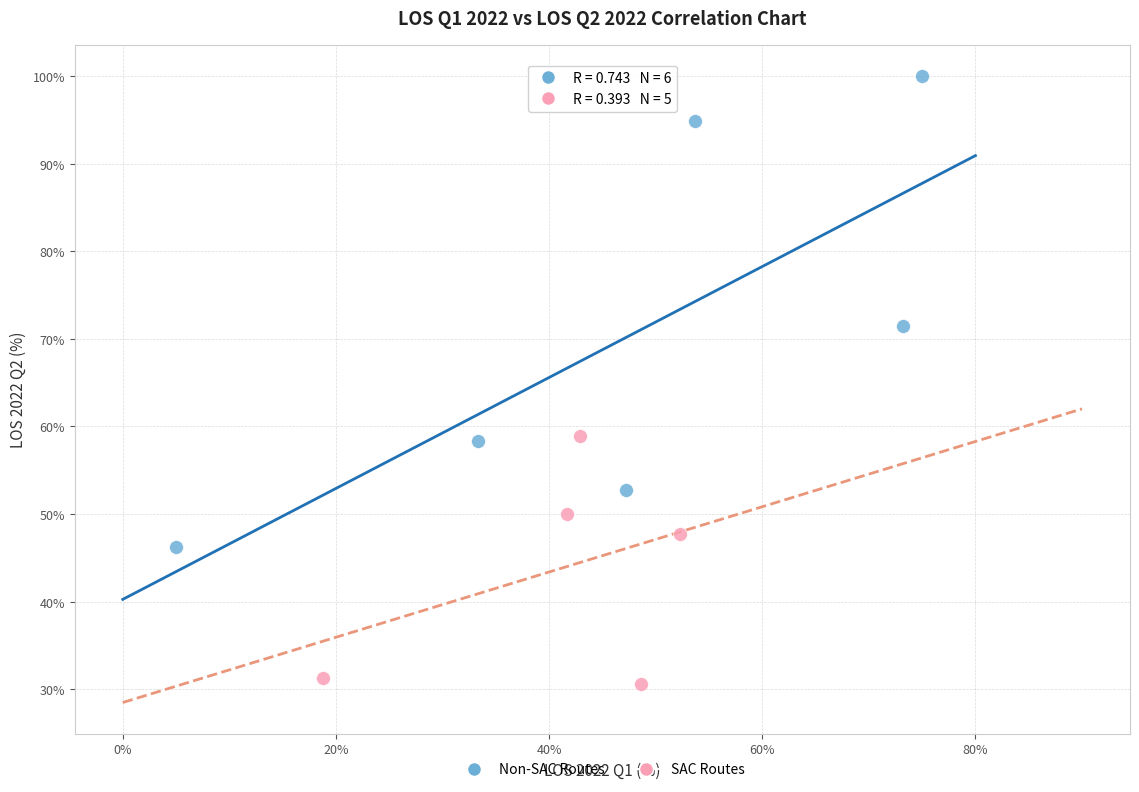

Which series contains the lowest Y value?

SAC Routes